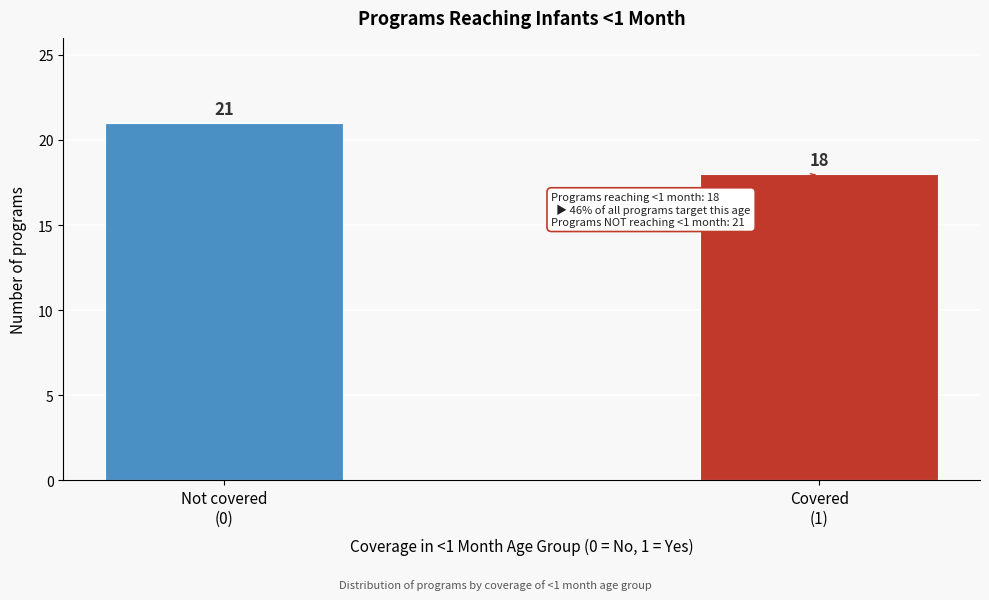

Reading right to left, what are all the values shown in this chart?

18	21